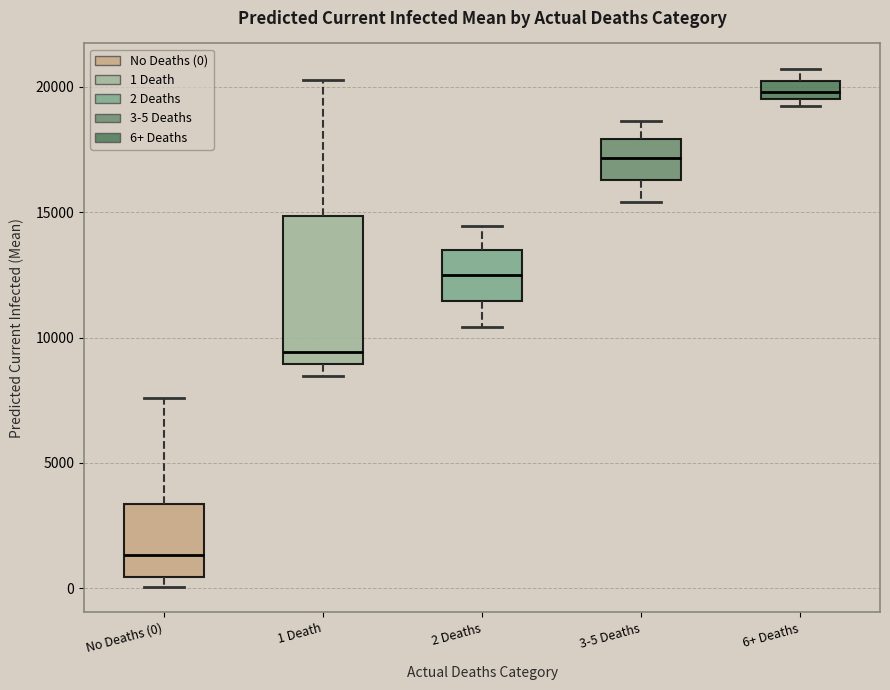

Which box has the lowest median line?

No Deaths (0)